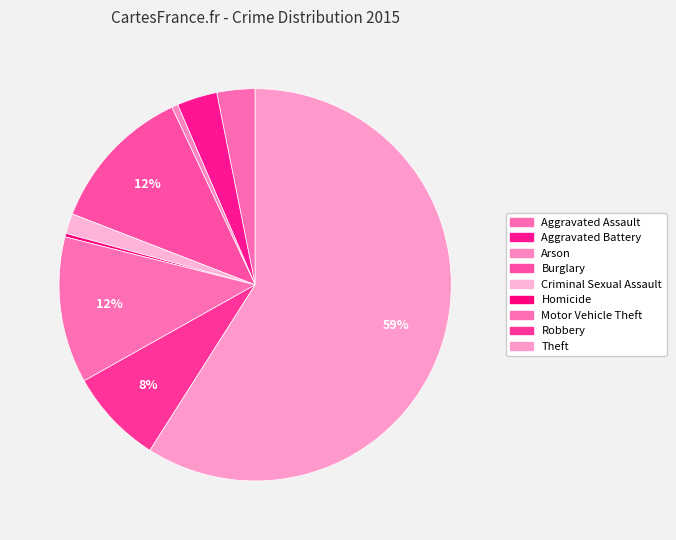

How many slices are in this pie chart?

9